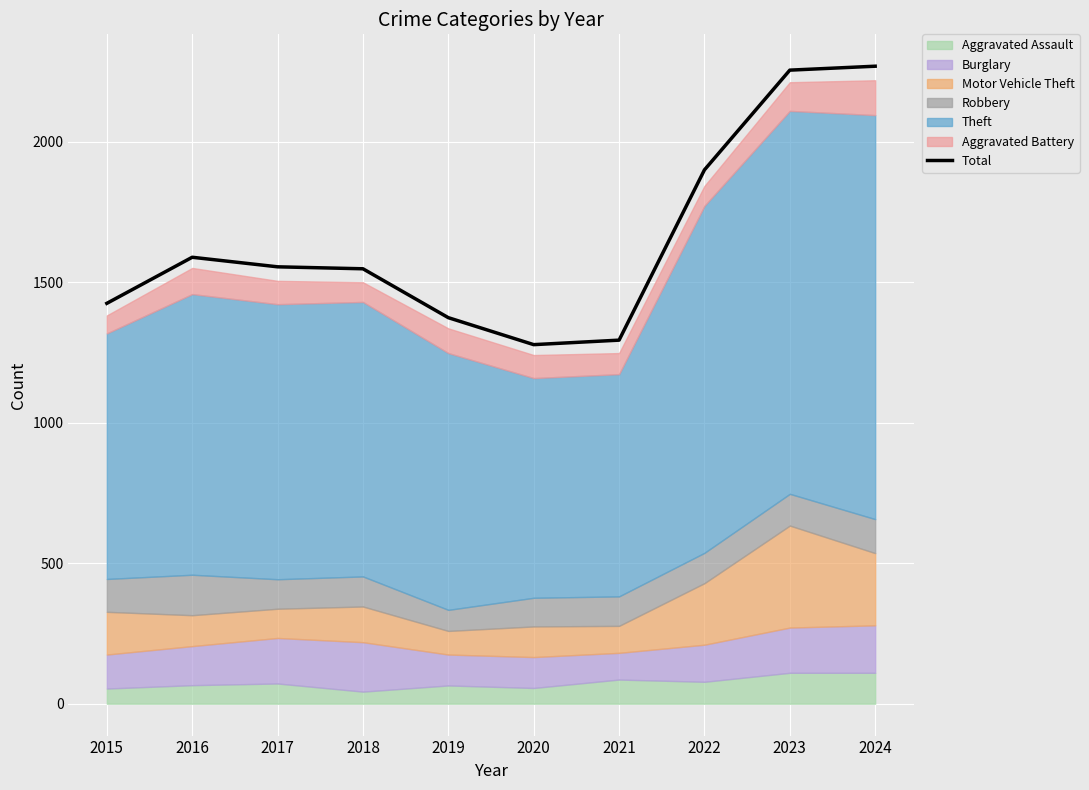

True or false: the data shows 3108 at 2024.

False